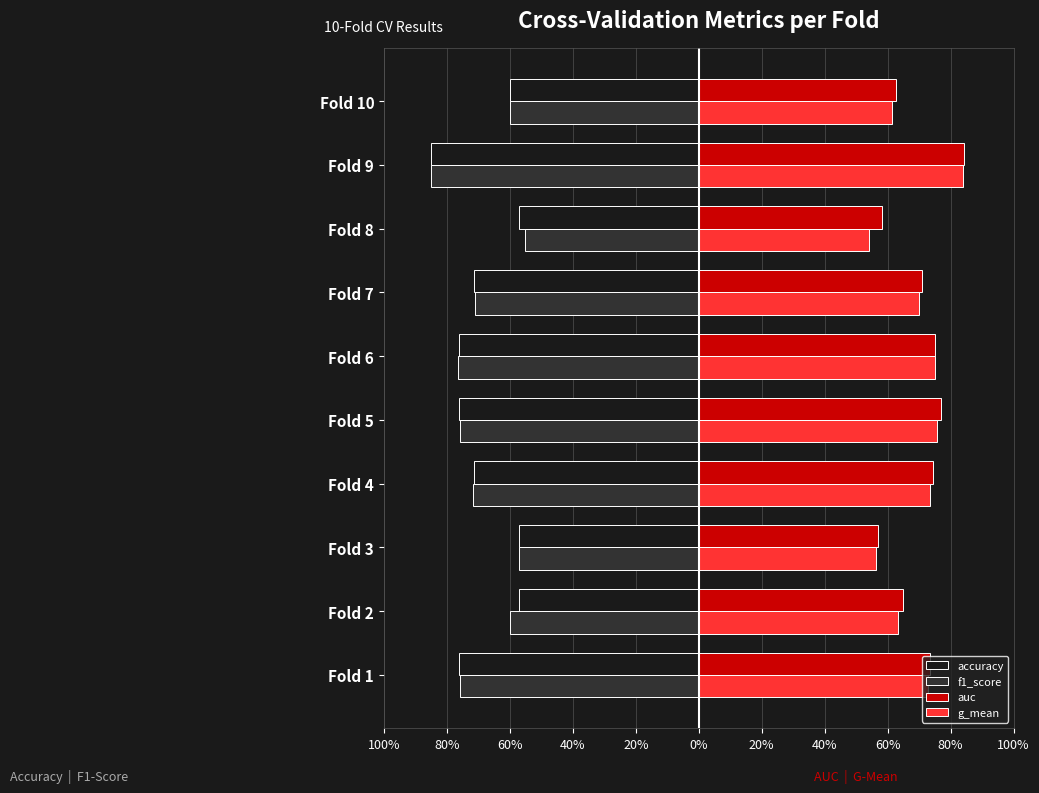

What is the sum of all auc values?

7.0